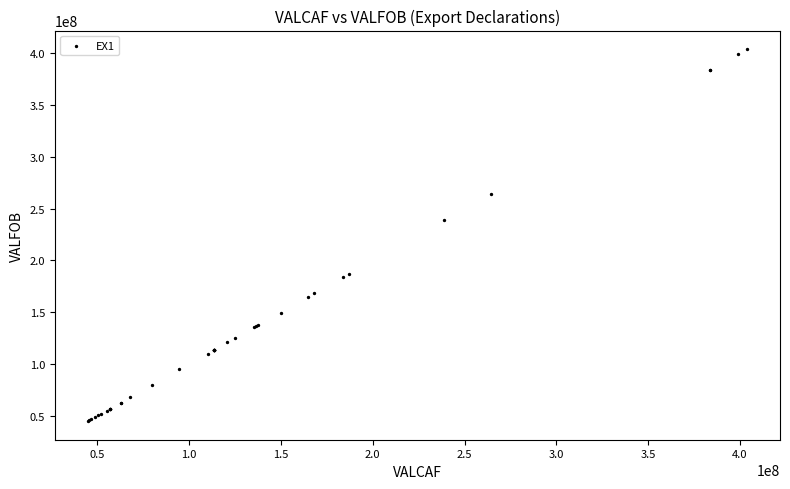

What Y value in the scatter plot is closest to 224321879?

238588616